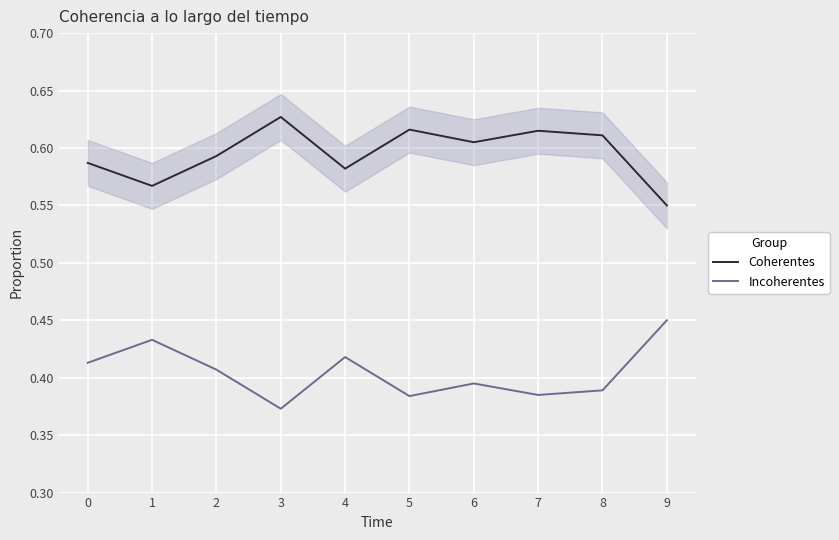

Is it true that Incoherentes equals 0.1 at 1?

False